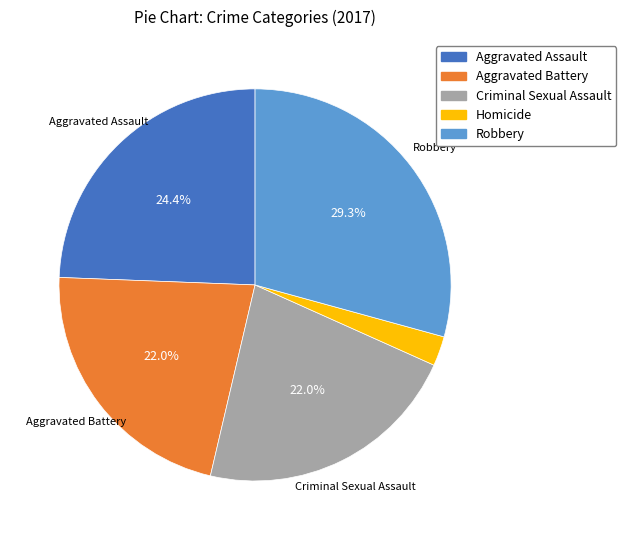

True or false: Homicide accounts for 2% of the total.

True